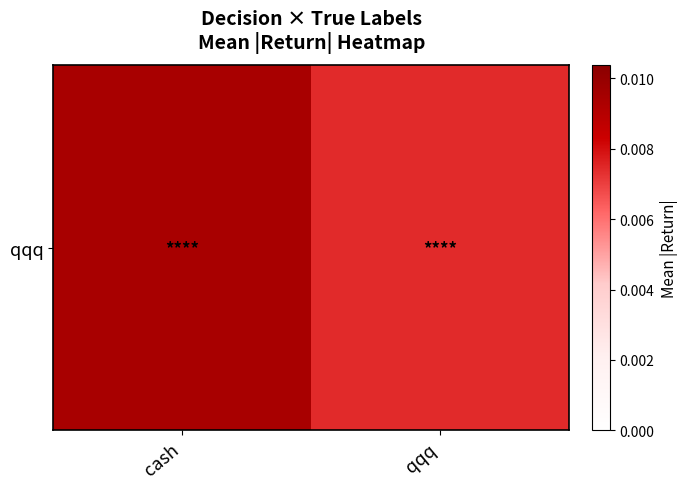

At which label is the value closest to 0?

qqq